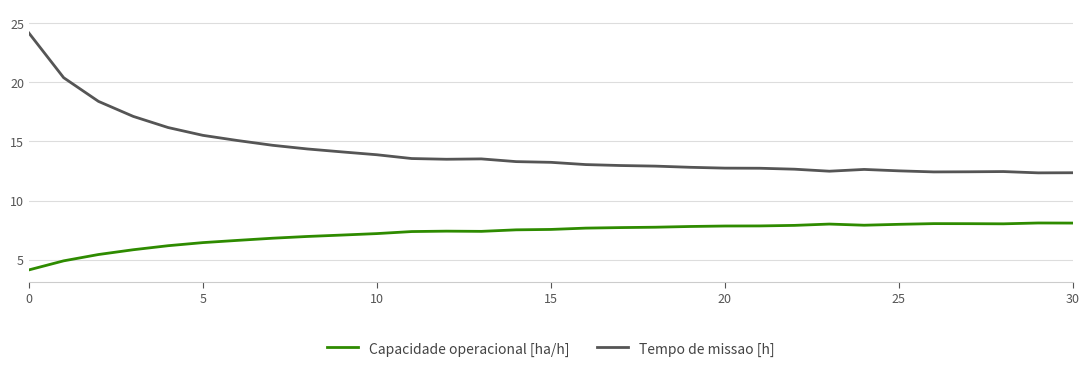

True or false: Tempo de missao [h] and Capacidade operacional [ha/h] intersect in this chart.

False